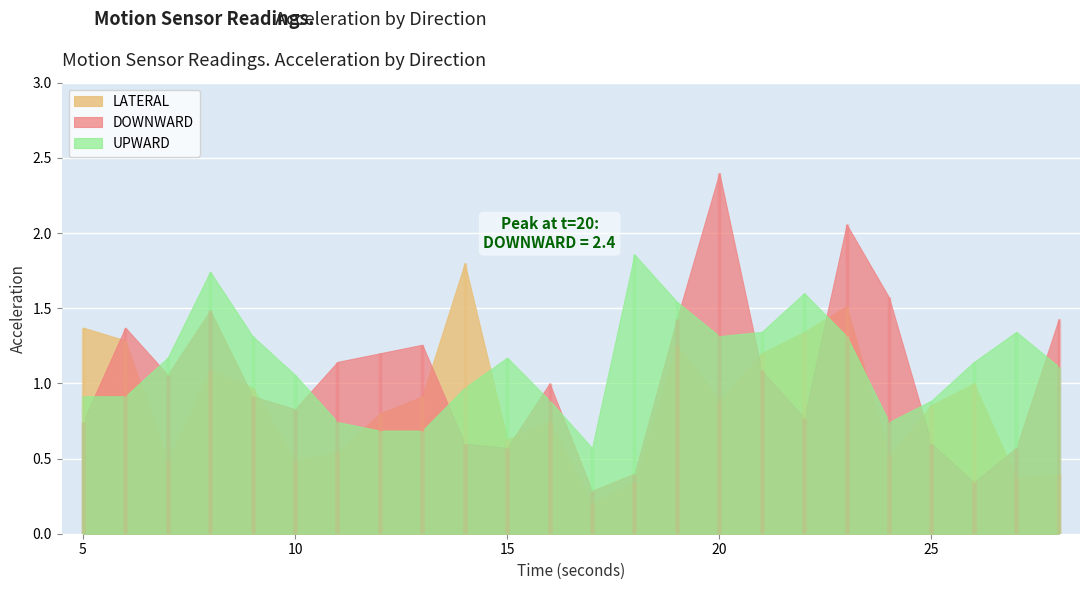

List the series in order of their overall mean, highest first.

UPWARD, DOWNWARD, LATERAL